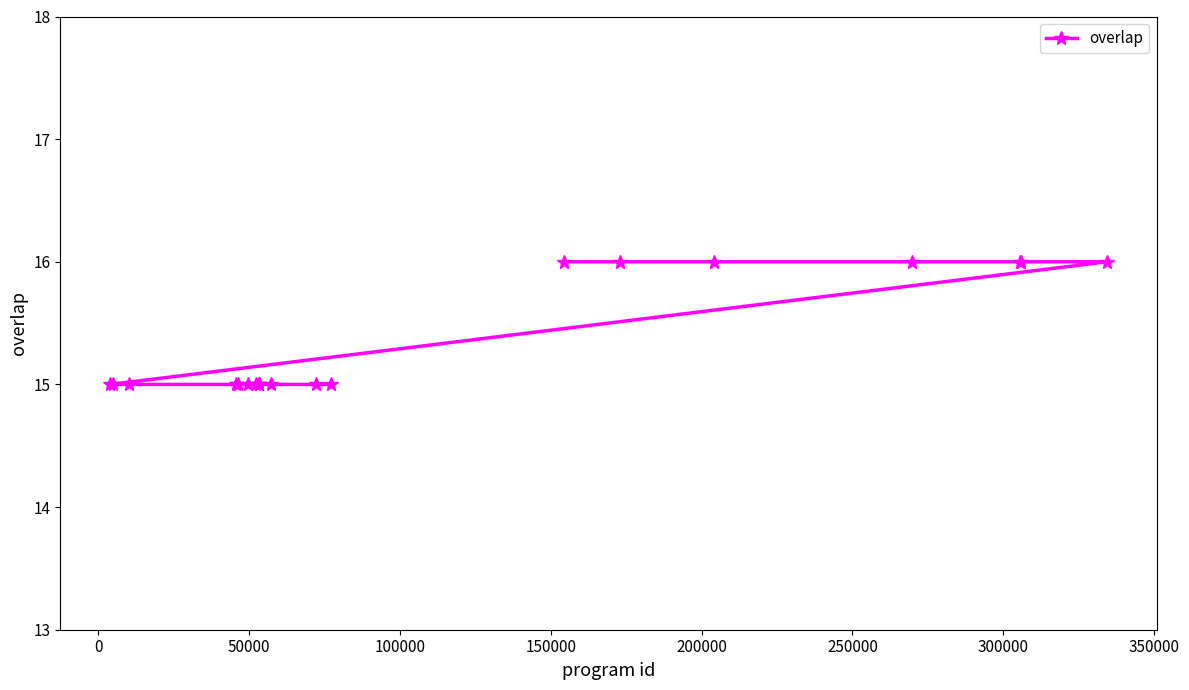

What is the value of the 10th point from the left?

15